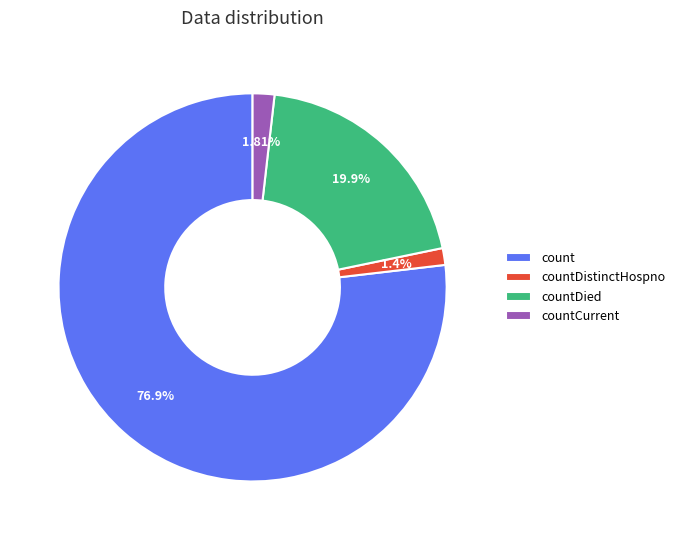

Combined, do count and countDied account for over 50%?

Yes